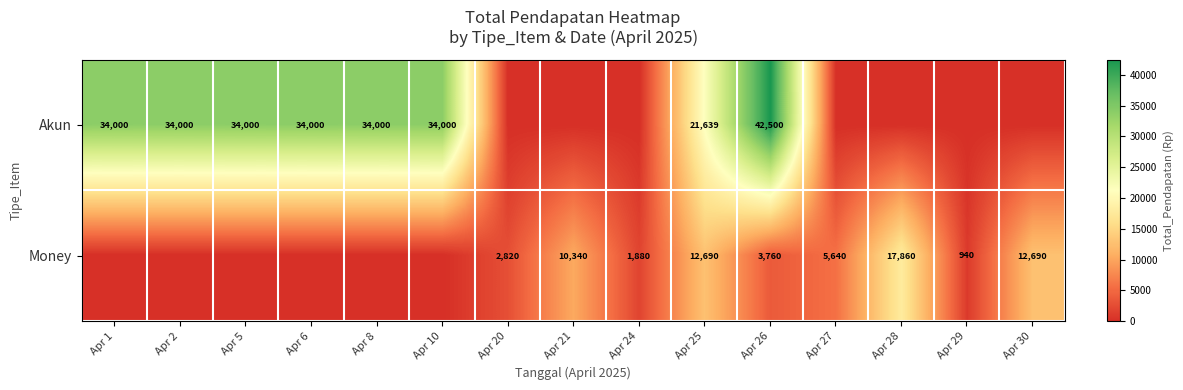

At Apr 25, list the series in order from largest to smallest.

Akun, Money